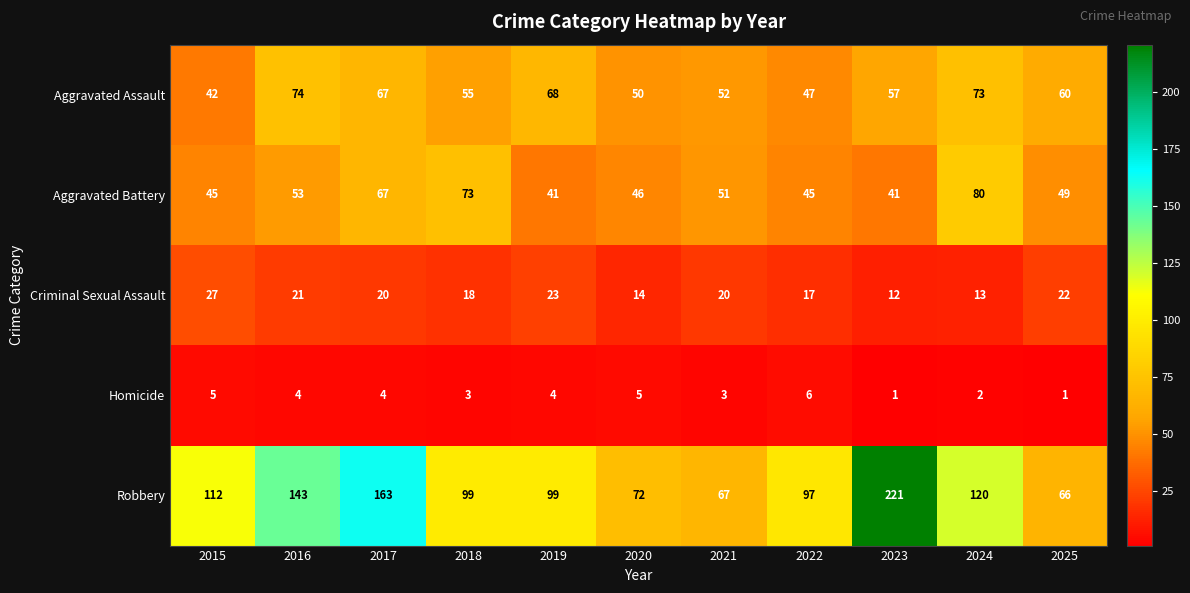

Between 2017 and 2024, which series saw the biggest shift?

Robbery